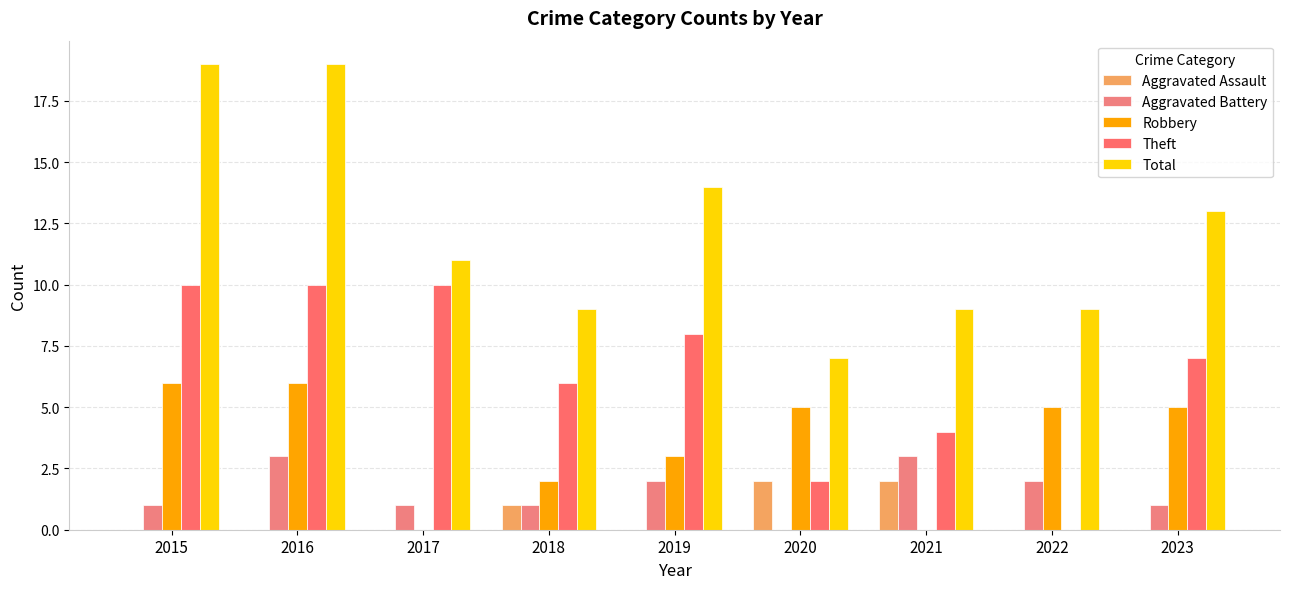

Reading right to left, extract all data points from this chart.

Aggravated Assault: 2023=0	2022=0	2021=2	2020=2	2019=0	2018=1	2017=0	2016=0	2015=0
Aggravated Battery: 2023=1	2022=2	2021=3	2020=0	2019=2	2018=1	2017=1	2016=3	2015=1
Robbery: 2023=5	2022=5	2021=0	2020=5	2019=3	2018=2	2017=0	2016=6	2015=6
Theft: 2023=7	2022=0	2021=4	2020=2	2019=8	2018=6	2017=10	2016=10	2015=10
Total: 2023=13	2022=9	2021=9	2020=7	2019=14	2018=9	2017=11	2016=19	2015=19